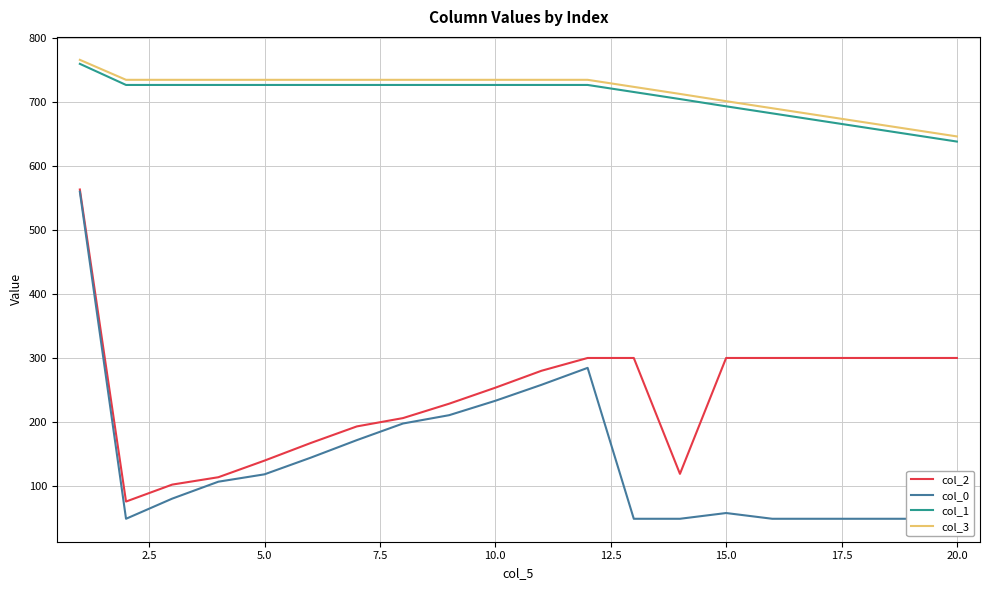

What is the lowest value of the col_3 series?

645.9